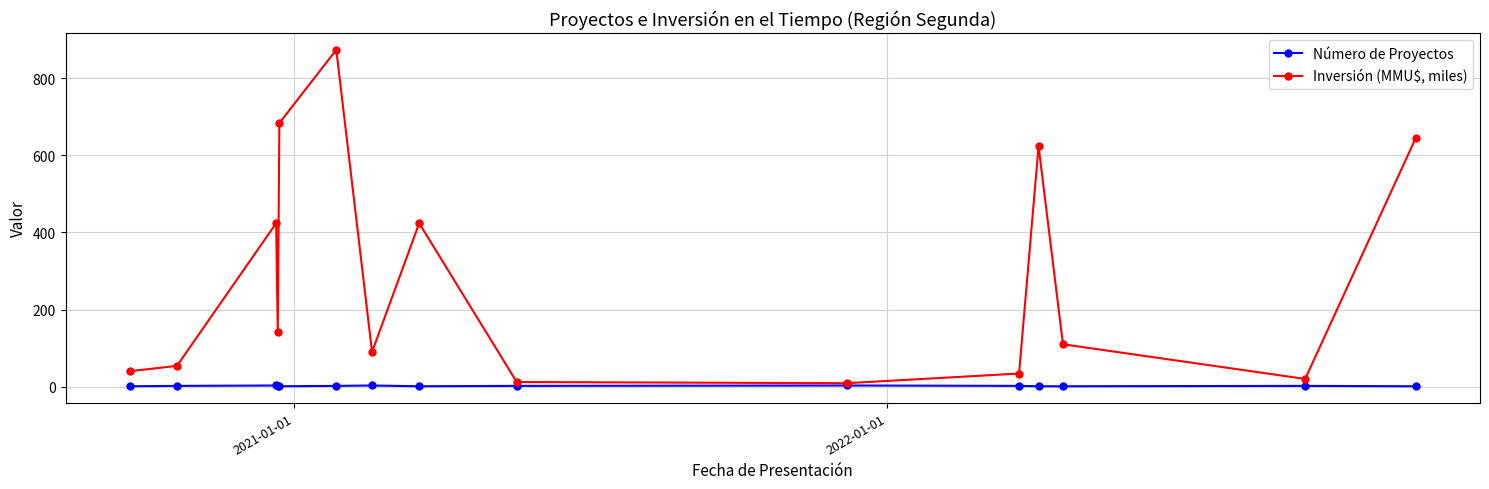

How many data points in Número de Proyectos are less than 2?

6